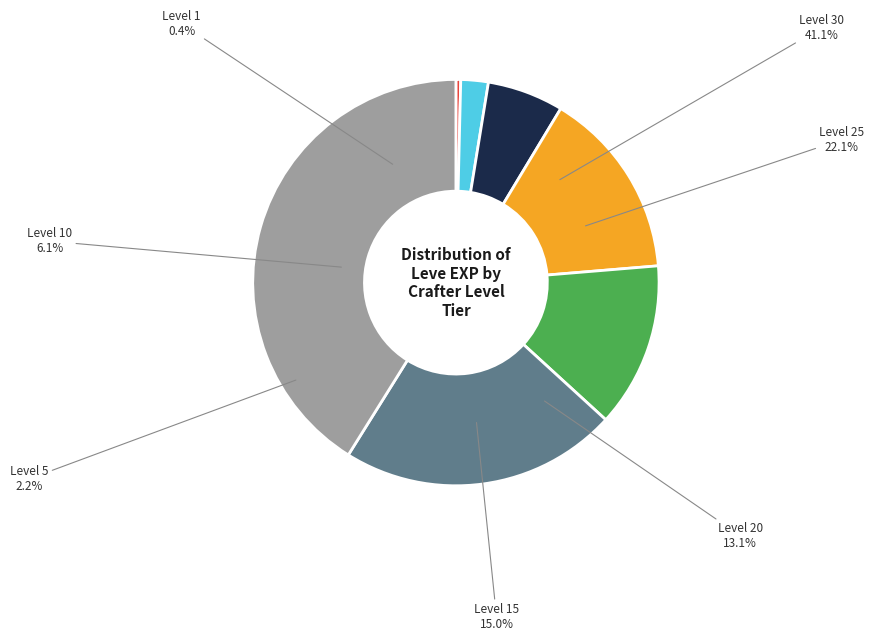

To the nearest percent, what is the combined percentage of Level 5 and Level 25?

24%